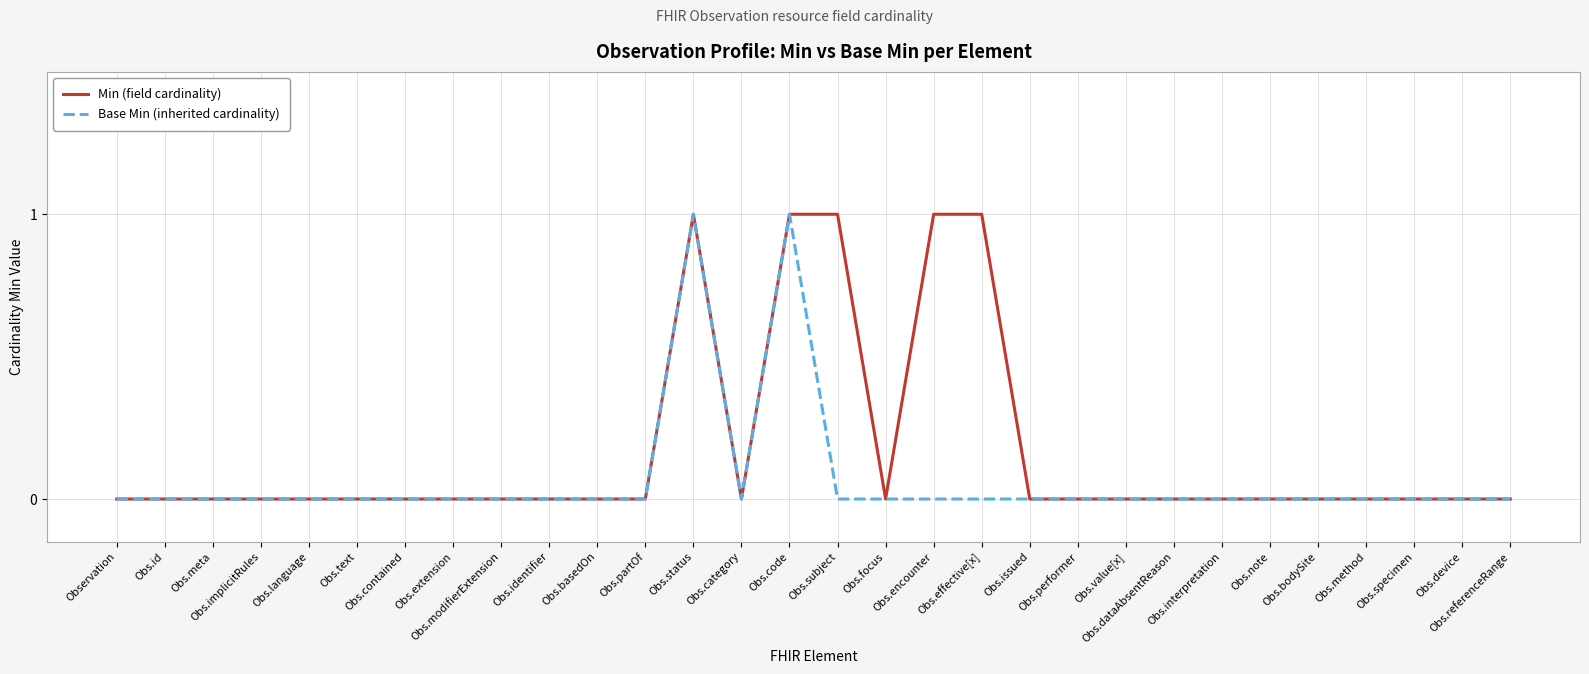

List the series in order of their overall mean, lowest first.

Base Min (inherited cardinality), Min (field cardinality)